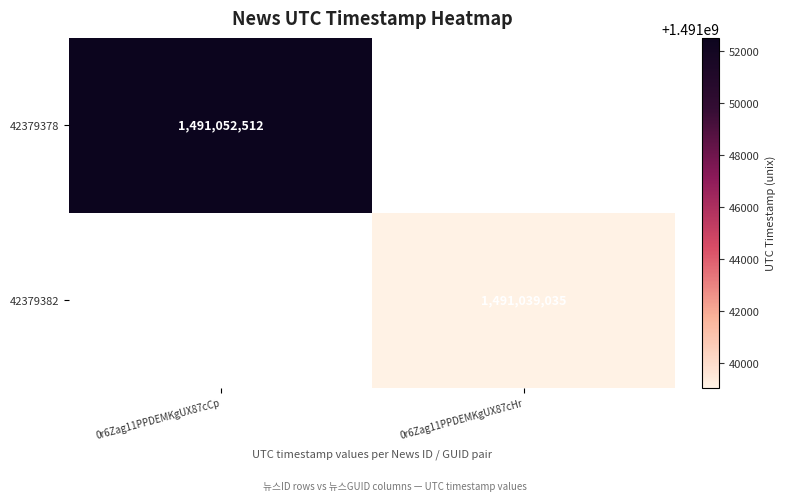

At which category is the sum across all series the highest?

0r6Zag11PPDEMKgUX87cCp